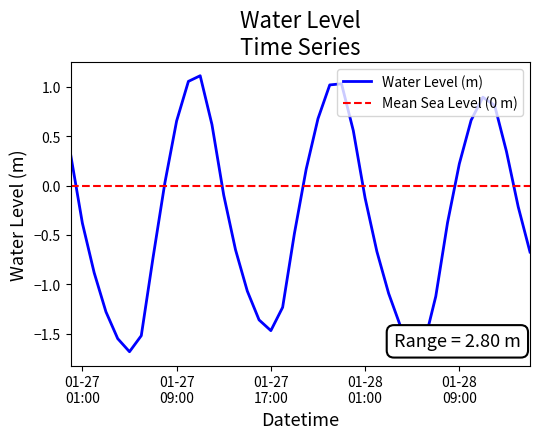

What is the sum of the values at 2023-01-27 17:00:00 and 2023-01-27 22:00:00?

-0.5